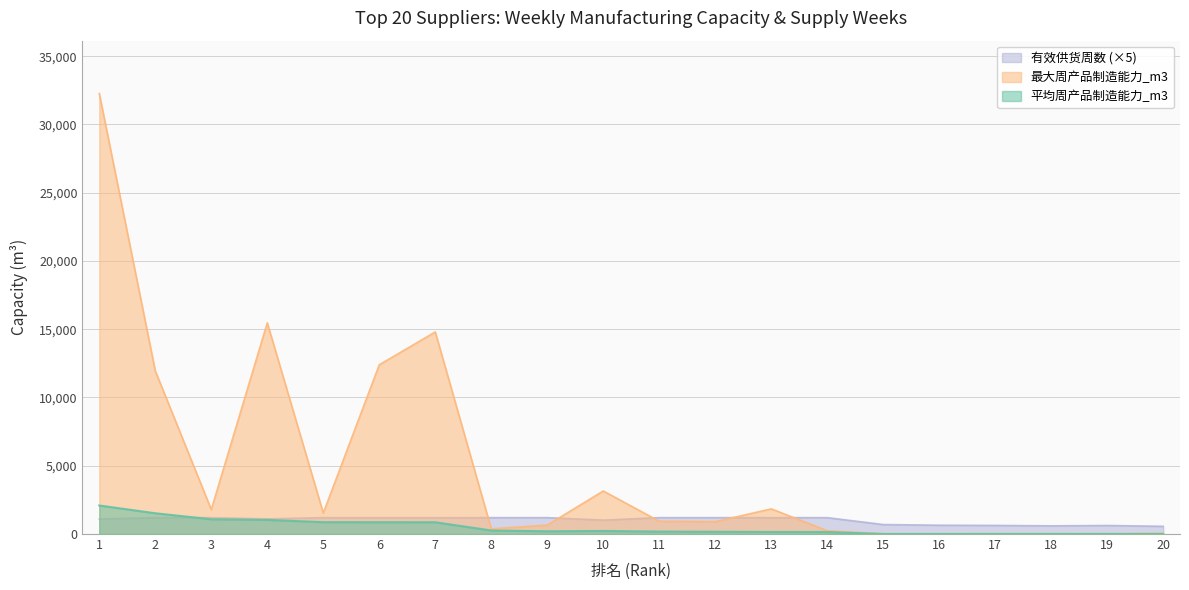

True or false: 最大周产品制造能力_m3 and 有效供货周数_scaled cross at least once.

True